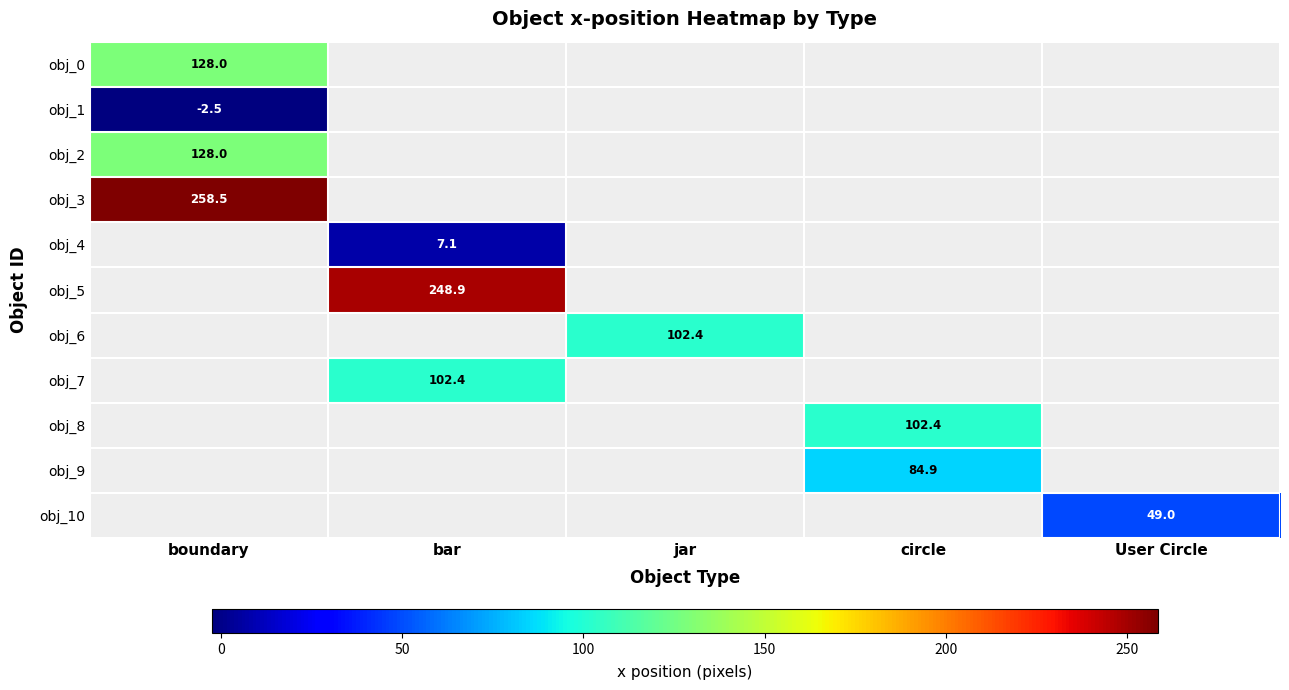

Which label corresponds to the smallest value in the chart?

boundary